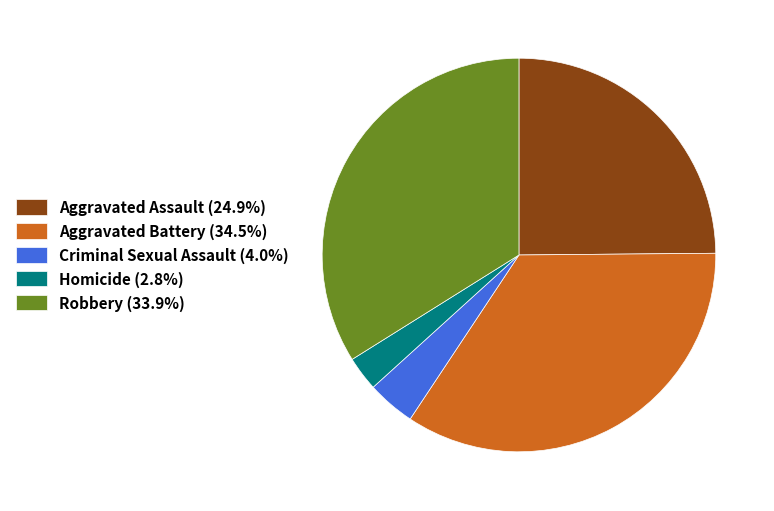

Is Aggravated Assault the majority of the pie?

No